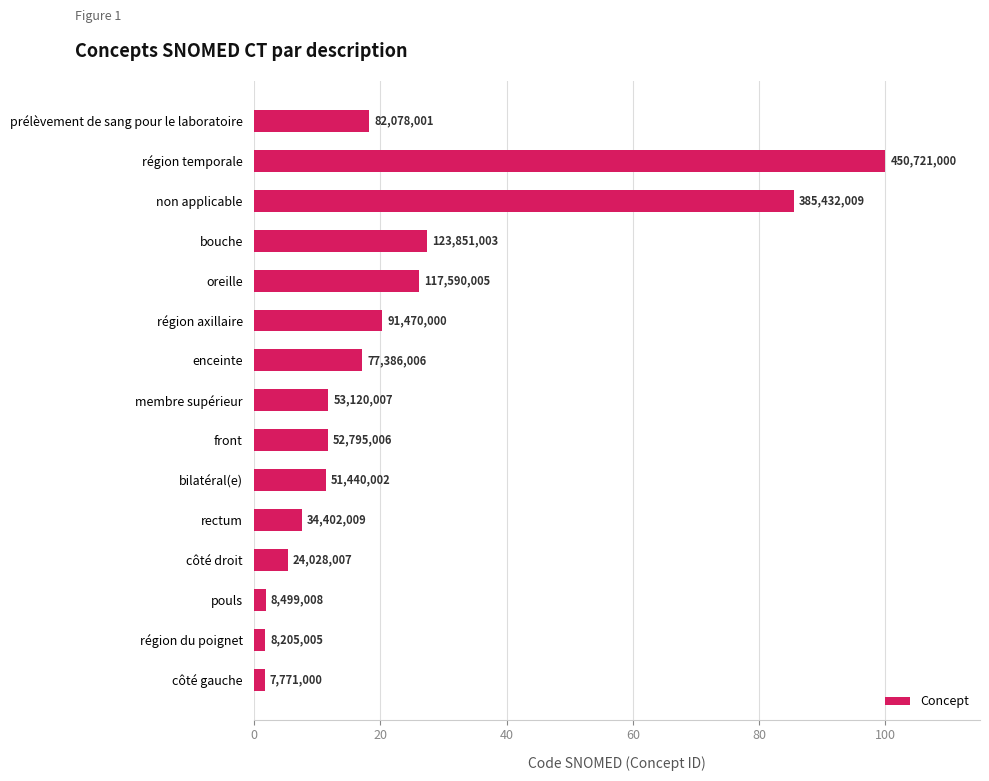

Are the bars grouped side by side (vs. stacked)?

No